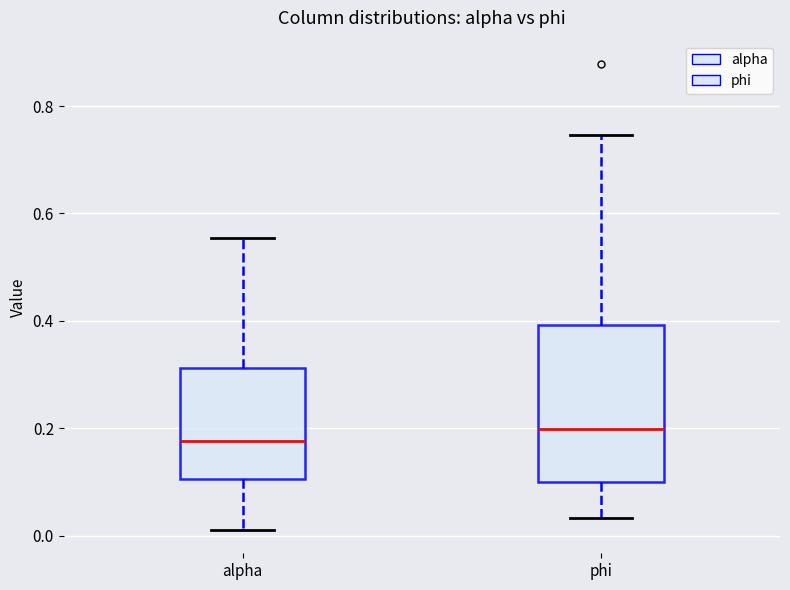

Reading left to right, transcribe this box plot: for each box, give where its median line is, the range the box spans, and where its two whiskers end, as read against the y-axis. The values are not printed on the chart, so give them approximately, as read against the axis.

alpha: median 0.18, box 0.10 to 0.32, whiskers 0.02 to 0.56
phi: median 0.20, box 0.10 to 0.40, whiskers 0.04 to 0.74